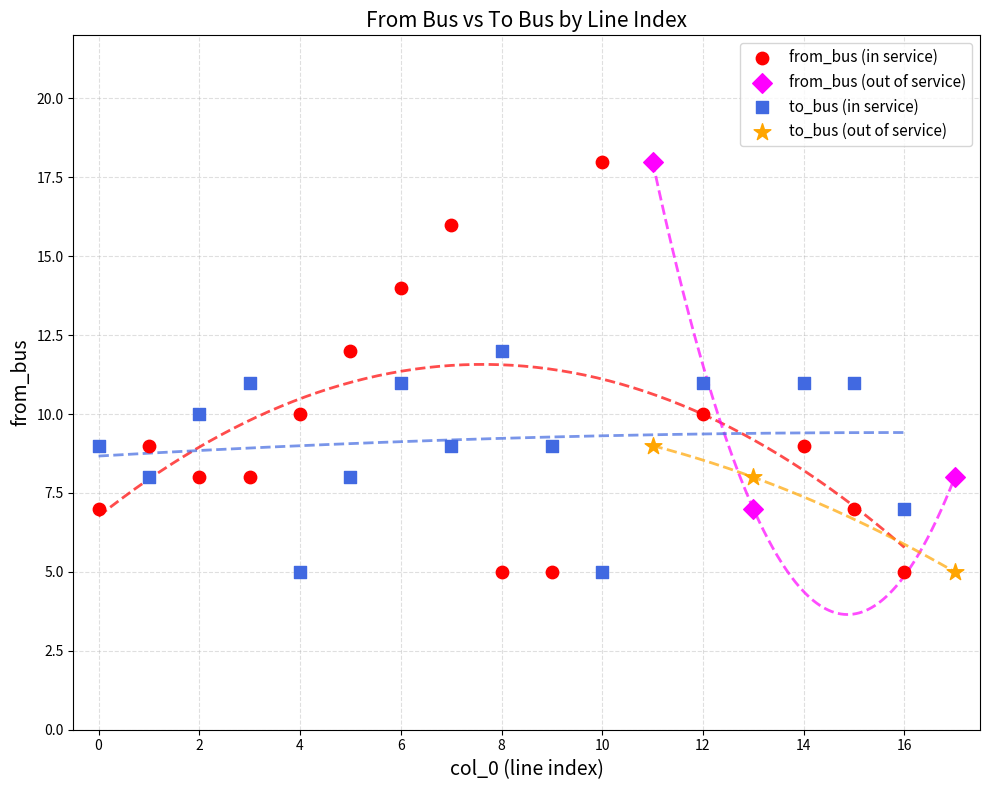

Which series has the largest Y range (max minus min)?

from_bus (in service)